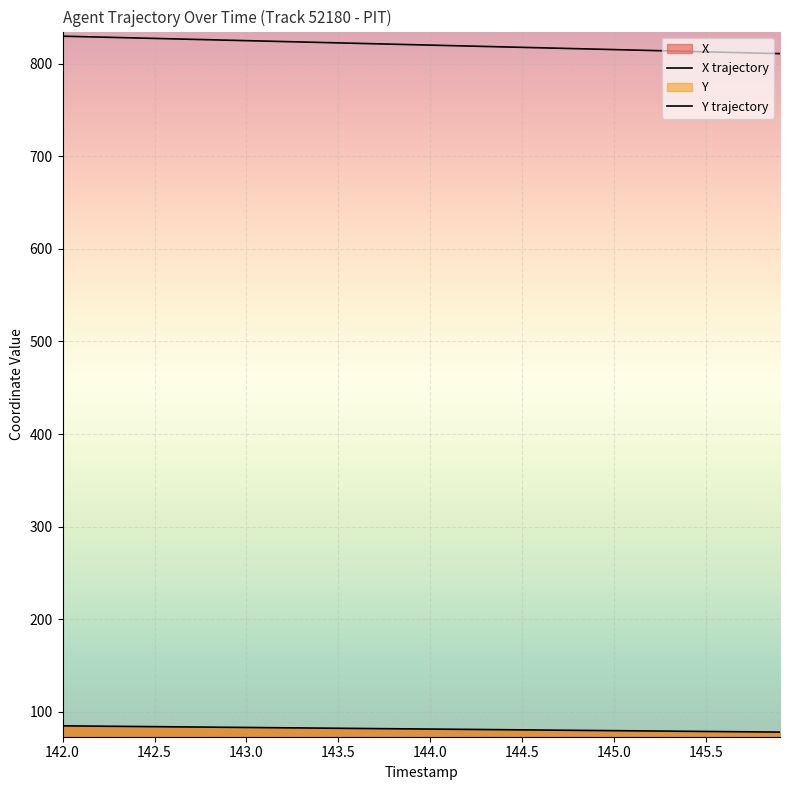

What is the difference between the maximum and minimum values in the X series?

18.8